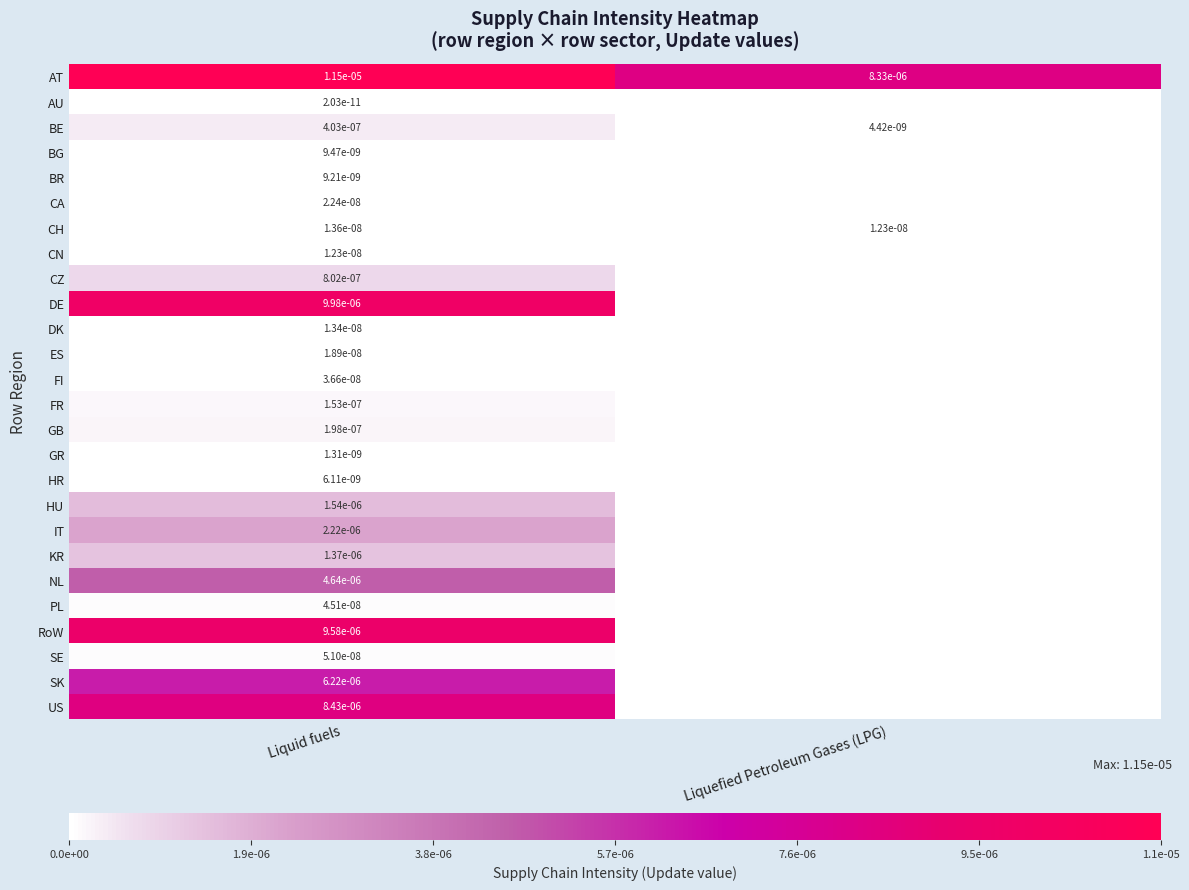

Is it true that GB equals 0.0 at Liquid fuels?

True